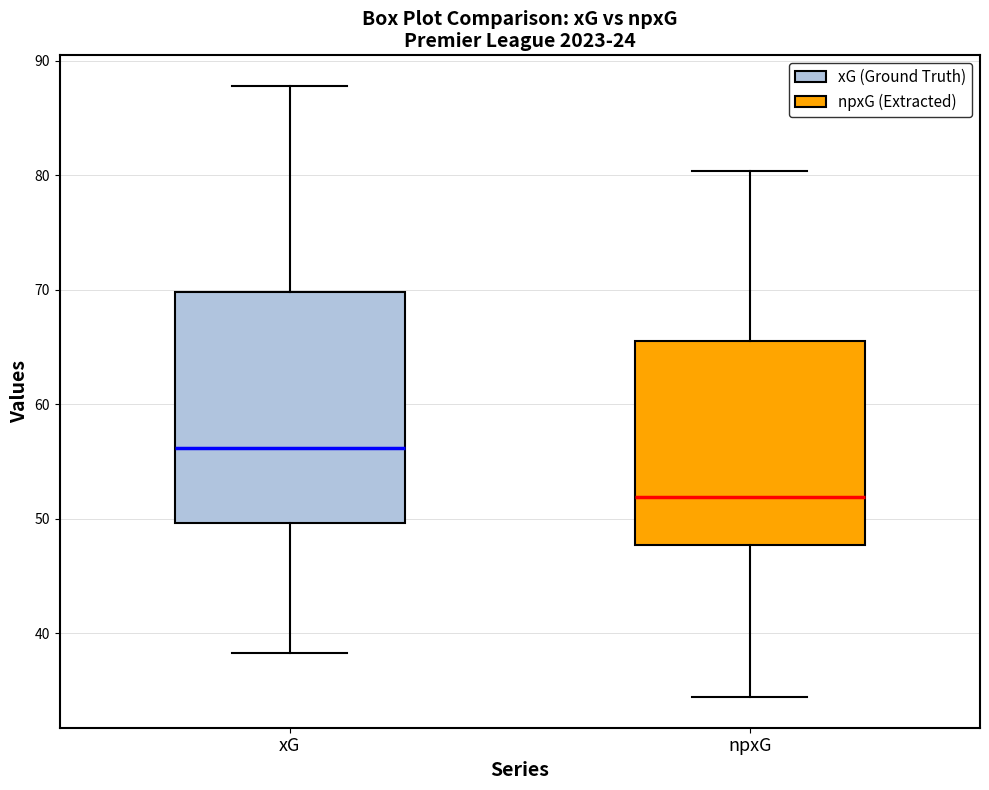

Reading left to right, transcribe this box plot: for each box, give where its median line is, the range the box spans, and where its two whiskers end, as read against the y-axis. The values are not printed on the chart, so give them approximately, as read against the axis.

xG: median 56, box 50 to 70, whiskers 38 to 88
npxG: median 52, box 48 to 66, whiskers 34 to 80